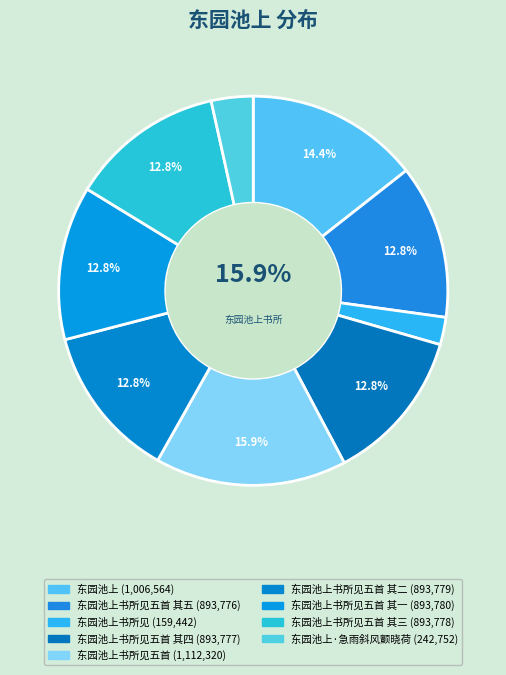

Count the number of slices in the pie.

9